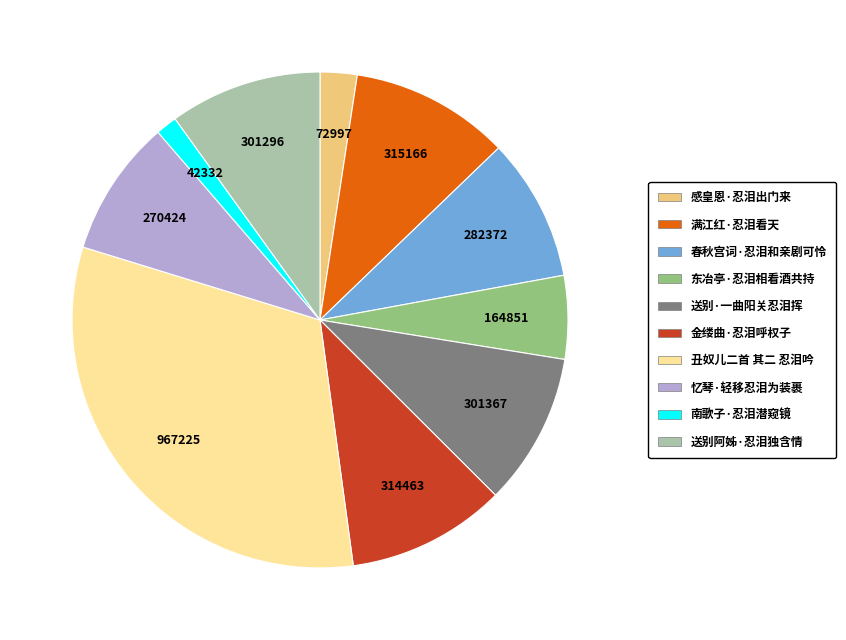

What is the ratio of the value at 东冶亭·忍泪相看酒共持 to the value at 忆琴·轻移忍泪为装裹?

0.6